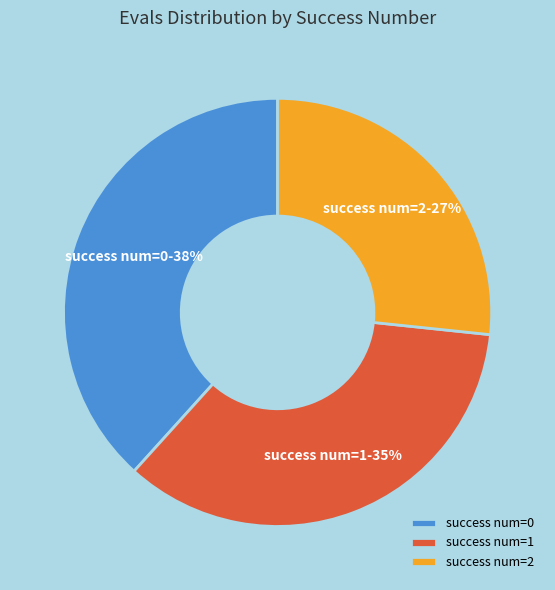

Which has a higher value, success num=0 or success num=2?

success num=0